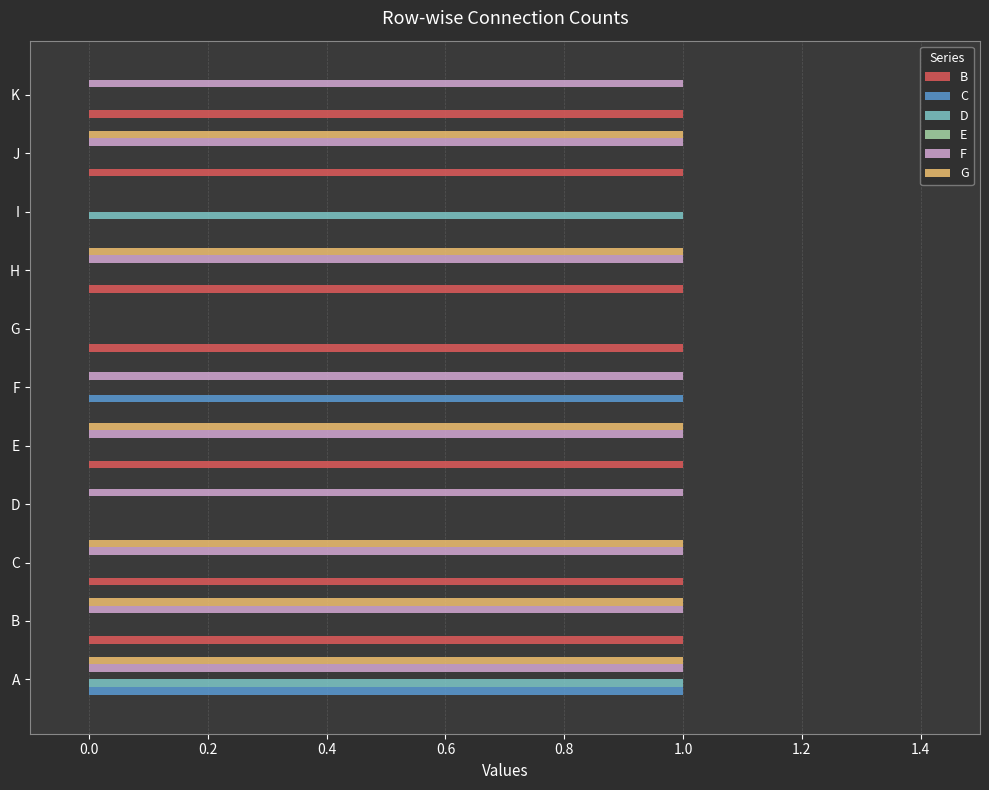

Count the D values in the range 0 to 1.

11